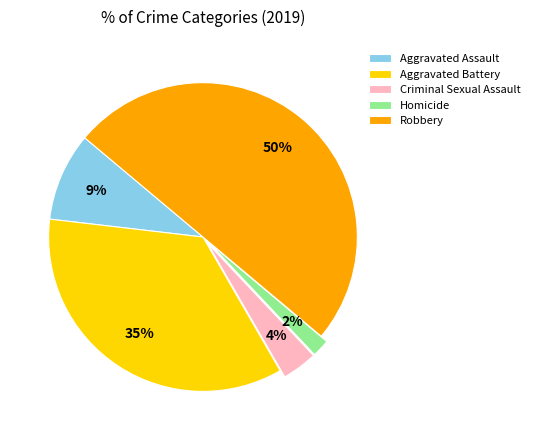

Rank the categories by value from highest to lowest.

Robbery, Aggravated Battery, Aggravated Assault, Criminal Sexual Assault, Homicide